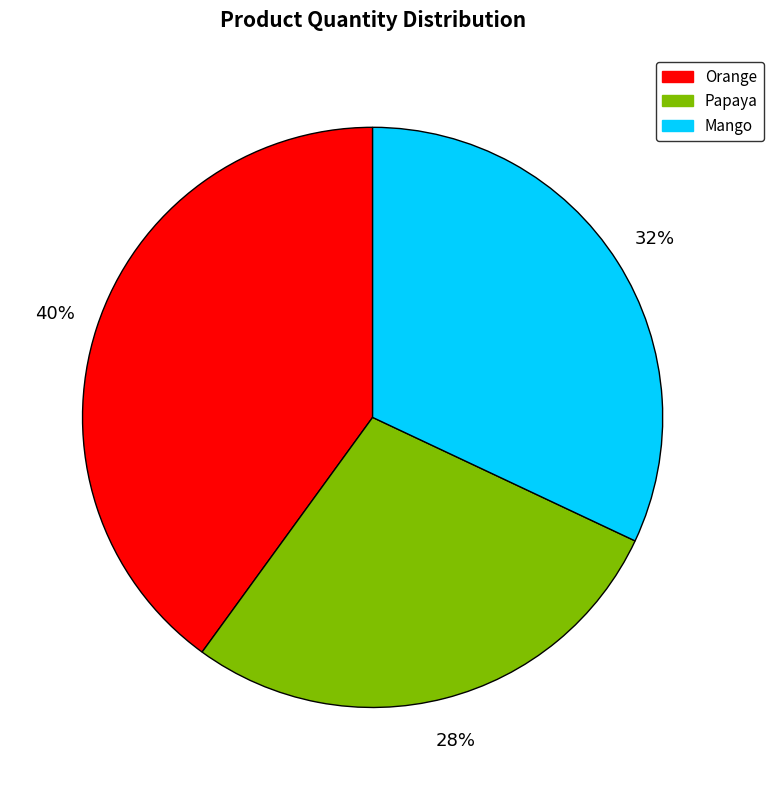

The Orange slice represents 33% of the pie. True or false?

False